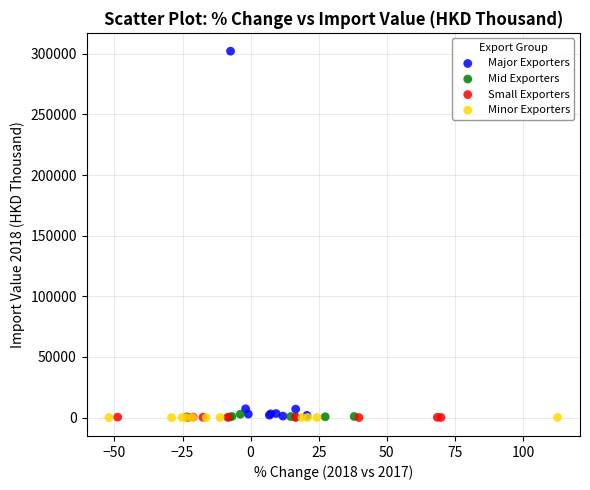

Which series contains the highest Y value?

Major Exporters